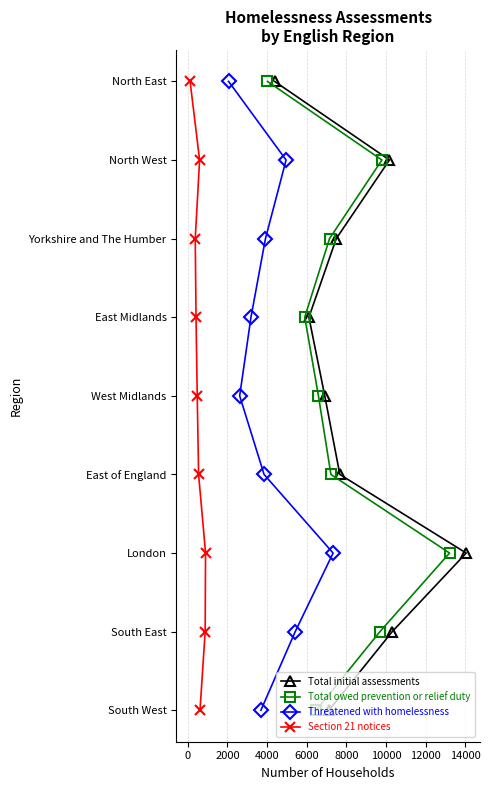

True or false: Total owed prevention or relief duty and Total initial assessments intersect in this chart.

False